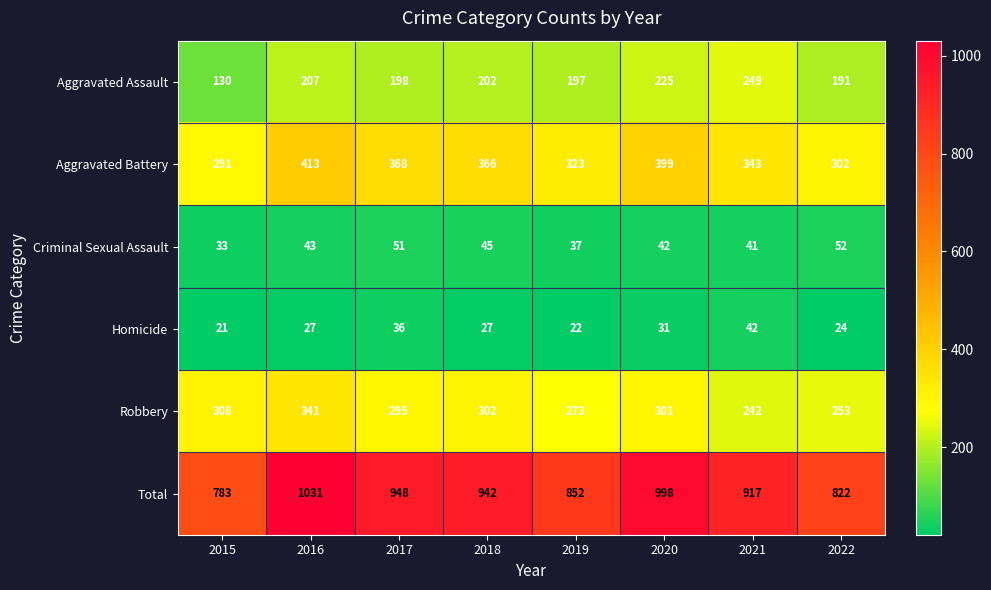

The value of Robbery at 2020 is 471. True or false?

False